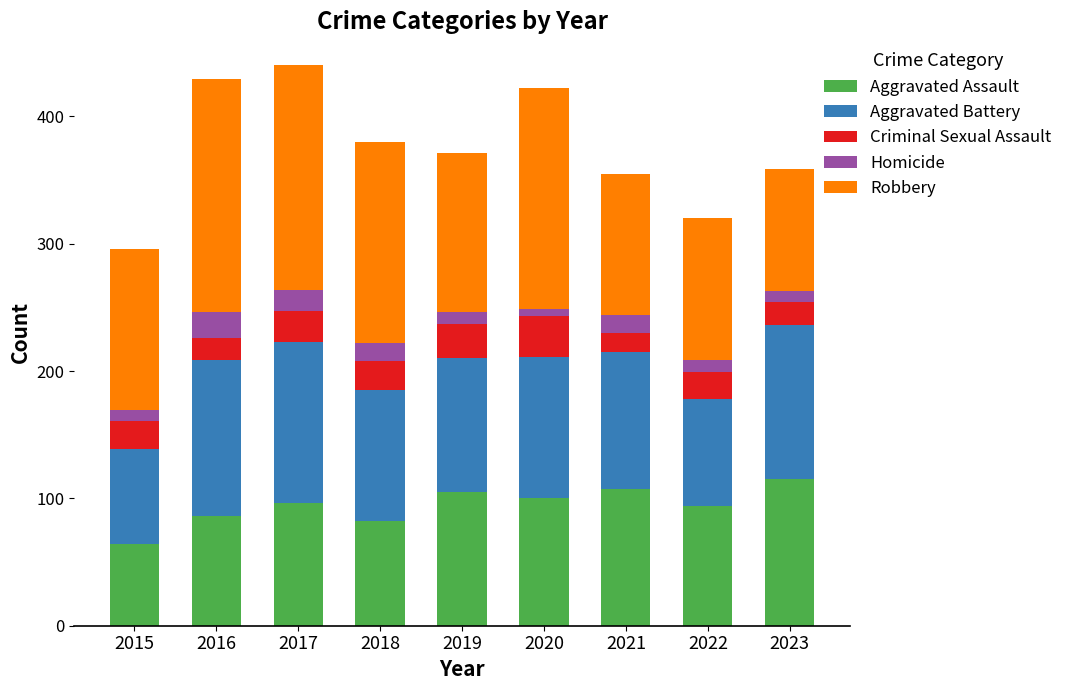

Does the chart contain stacked bars?

Yes